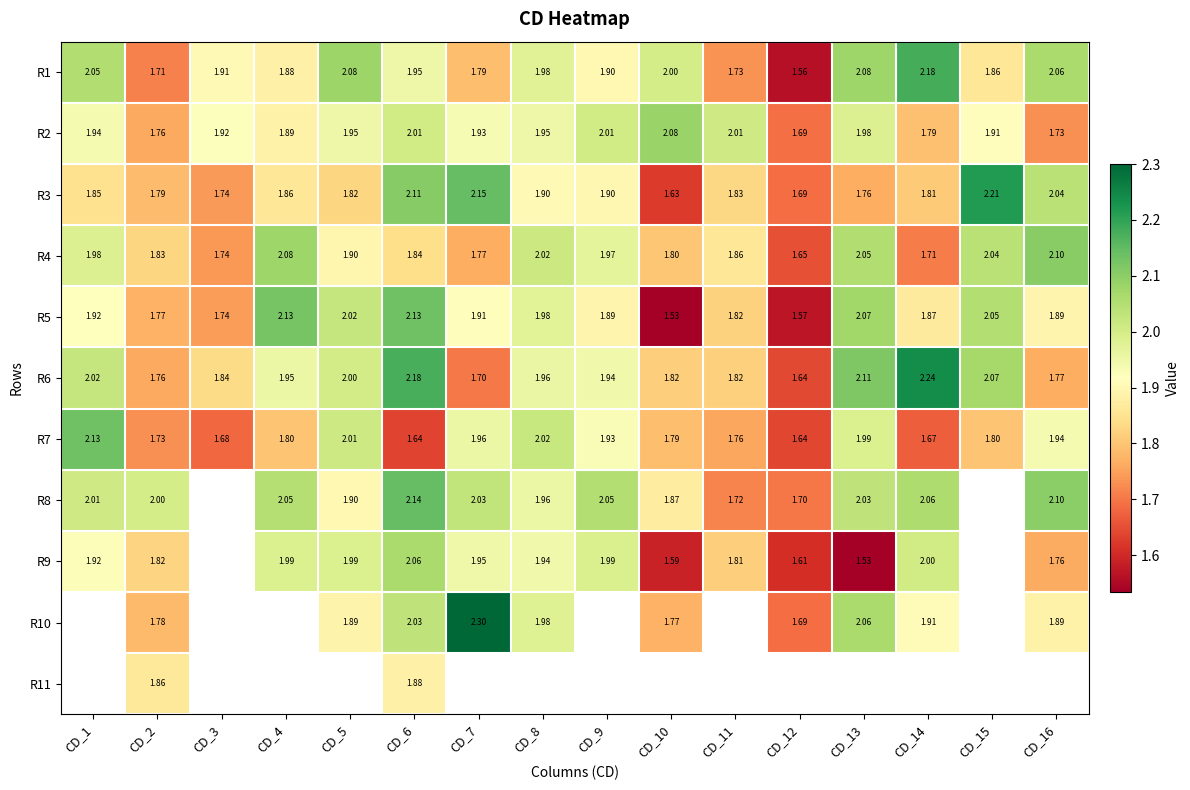

At which label is R2 closest to 1?

CD_12